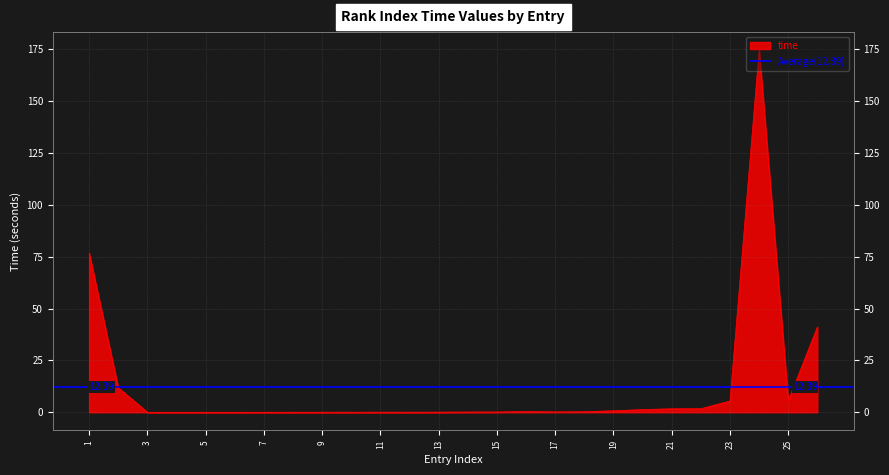

How many lines are shown in the chart?

1